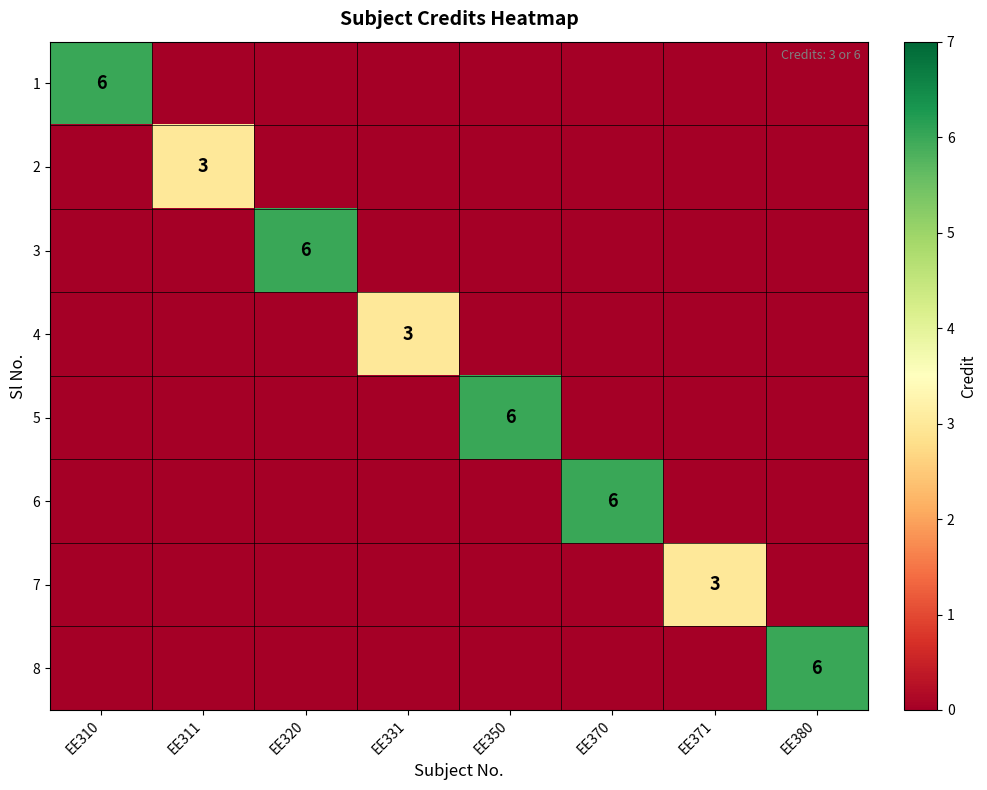

The 7 series shows 3 at EE371. True or false?

True